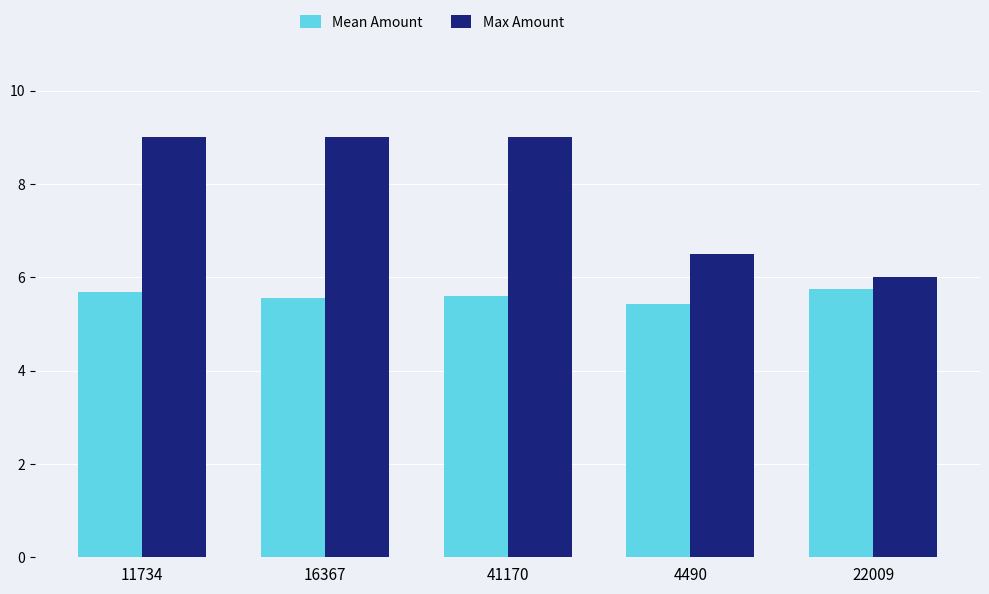

List the series in order of their overall mean, lowest first.

Mean Amount, Max Amount